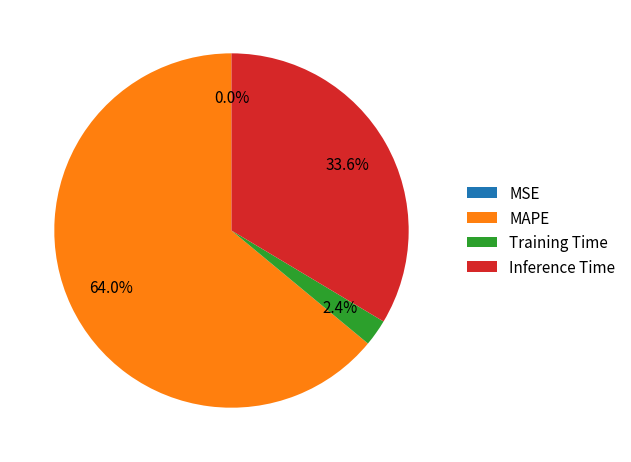

Do MAPE and Training Time together represent more than half of the pie?

Yes